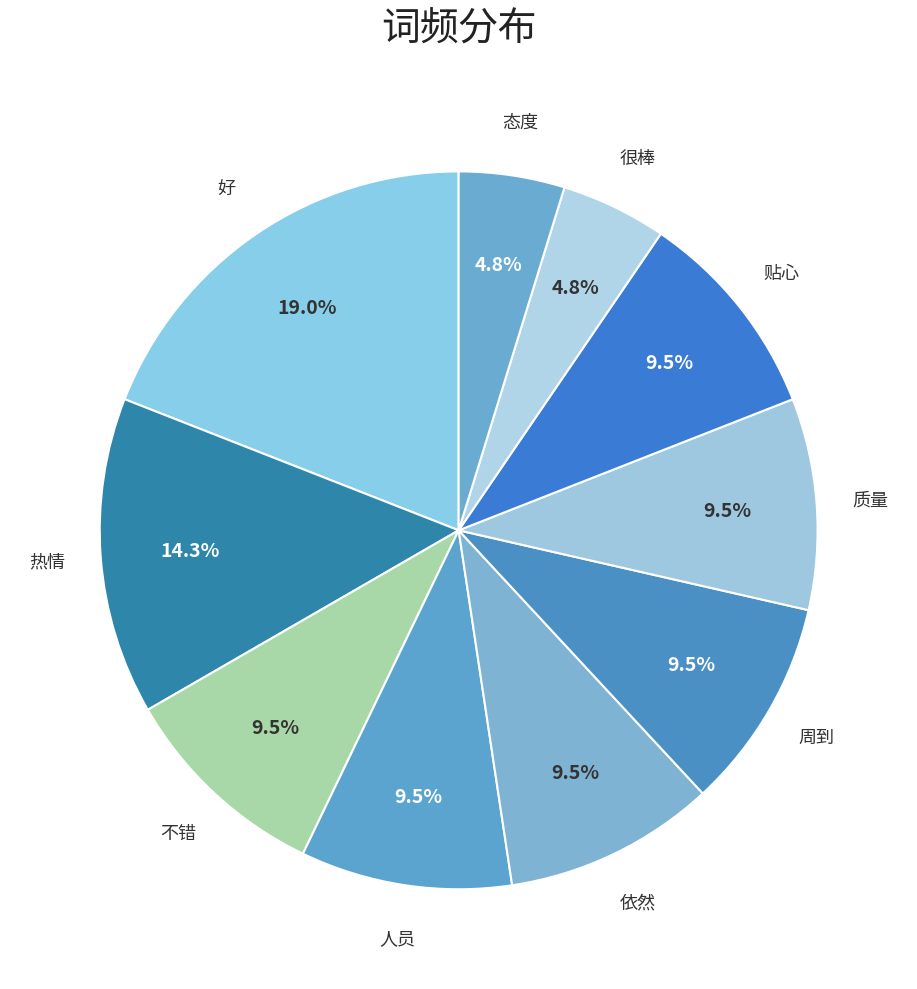

To the nearest percent, what is the average slice percentage?

10%